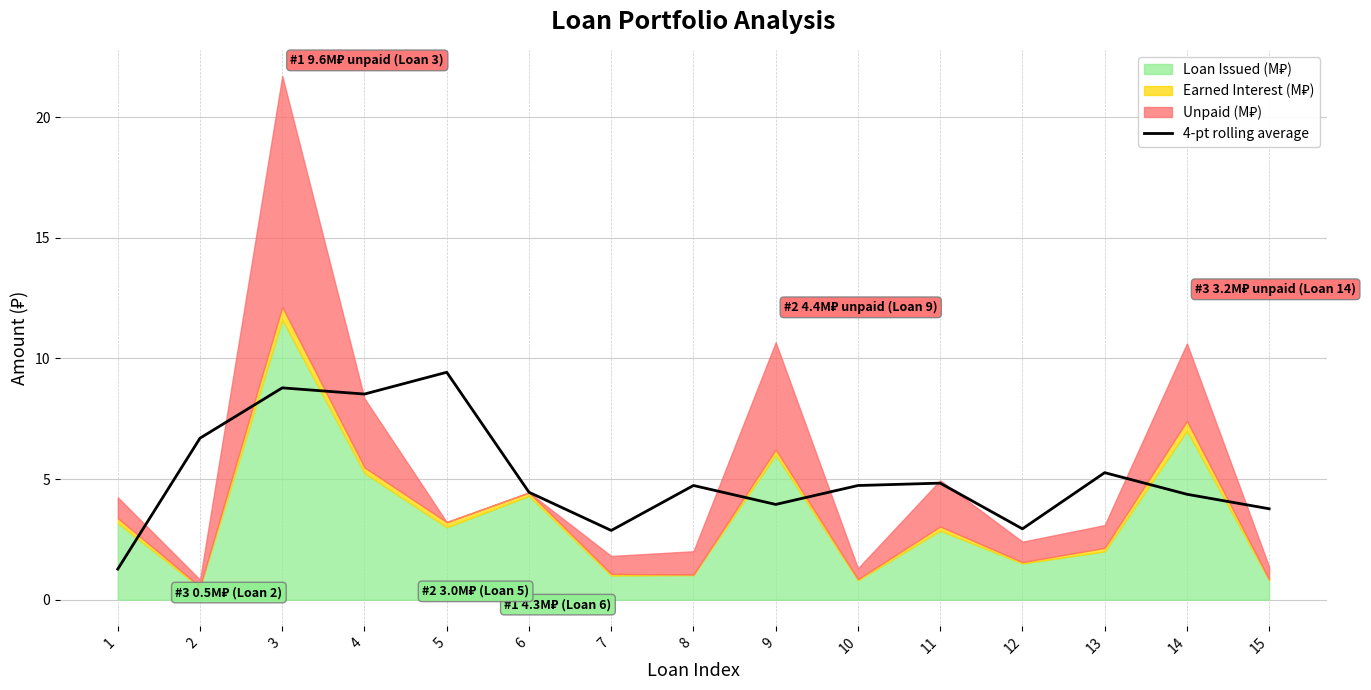

True or false: 4-pt rolling average has a value of 5.7 at 9.

False